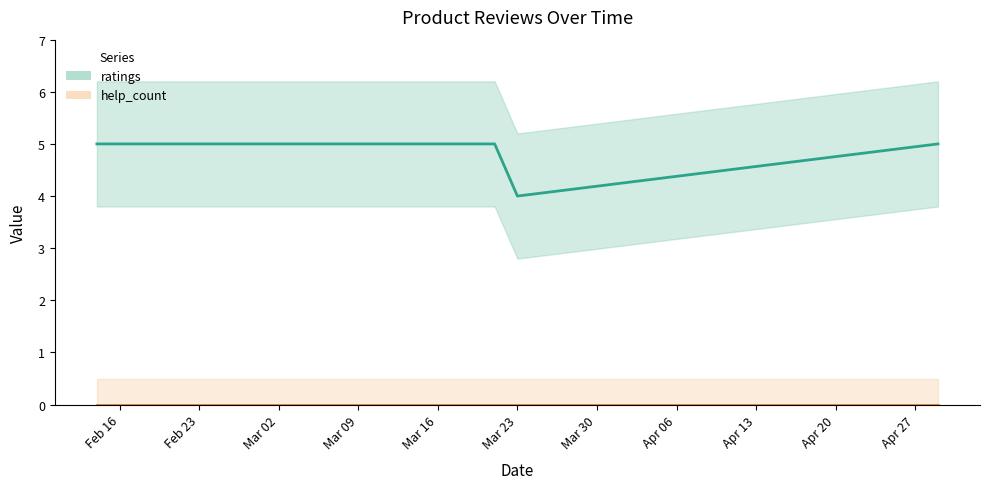

What is the value of the ratings (mean) point at the 1st from the left?

5